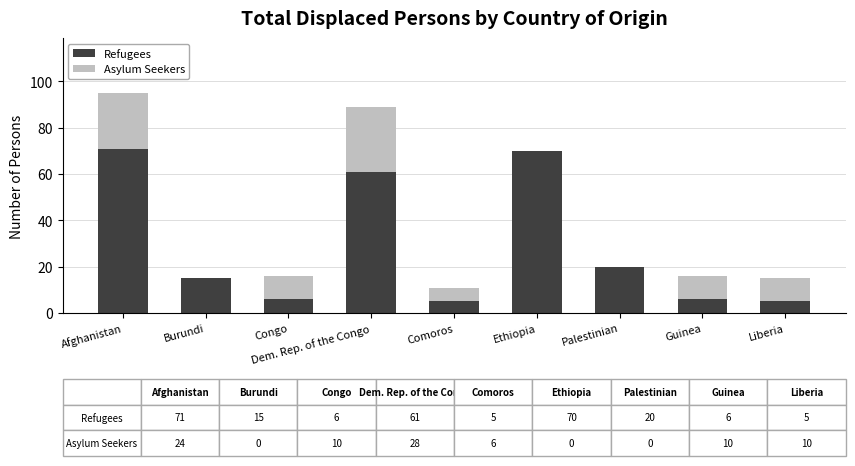

Count the number of data series in this chart.

2